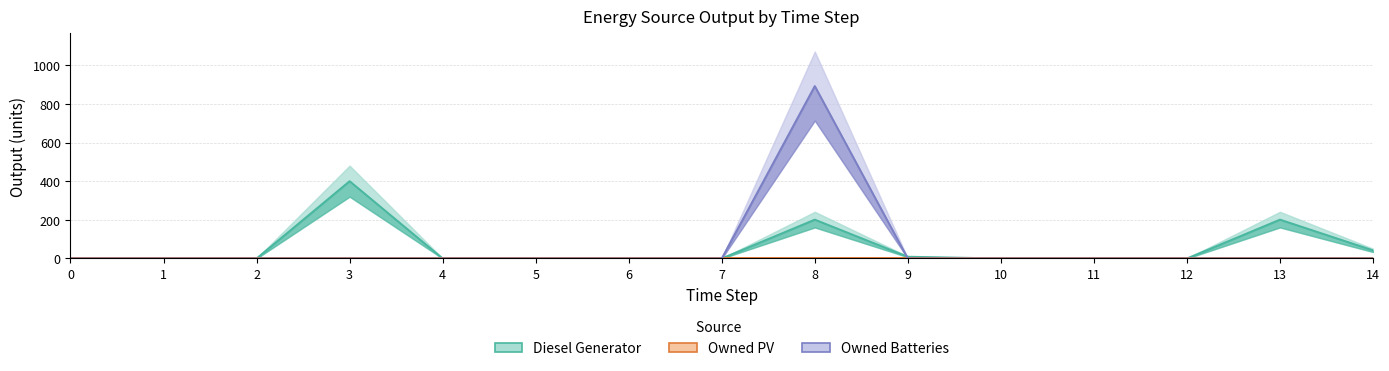

What is the sum of all Diesel Generator values?

853